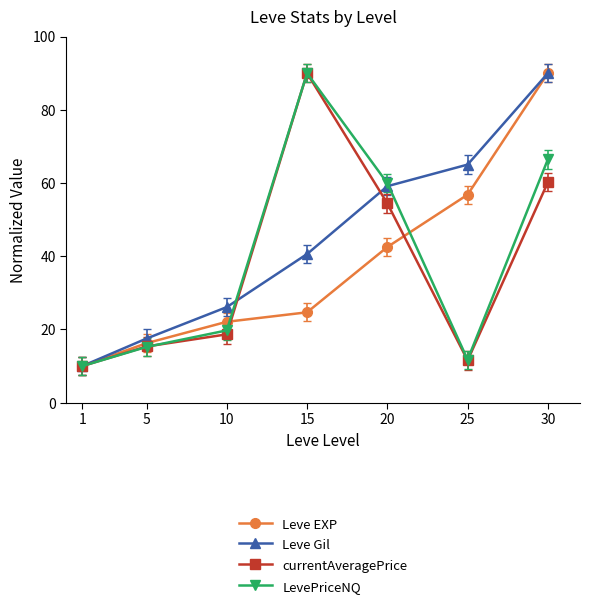

How many lines are shown in the chart?

4